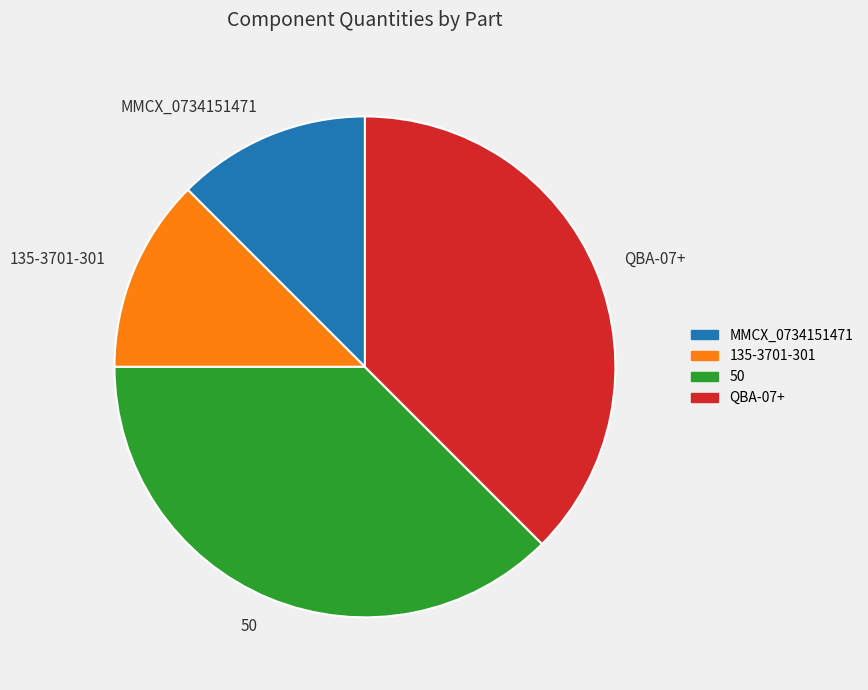

True or false: 135-3701-301 accounts for 12% of the total.

True